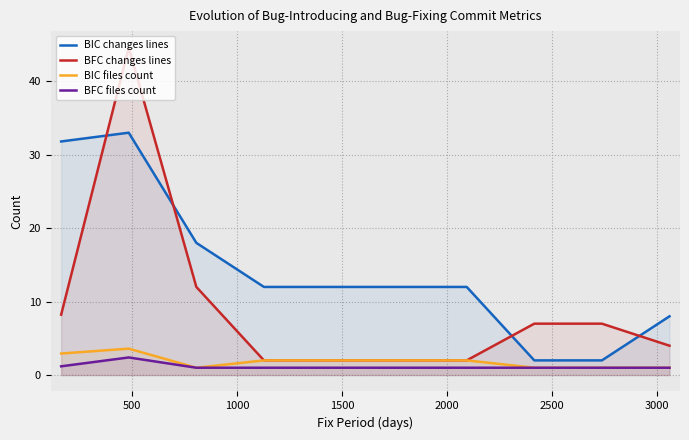

Which series has the widest spread of values?

BFC changes lines